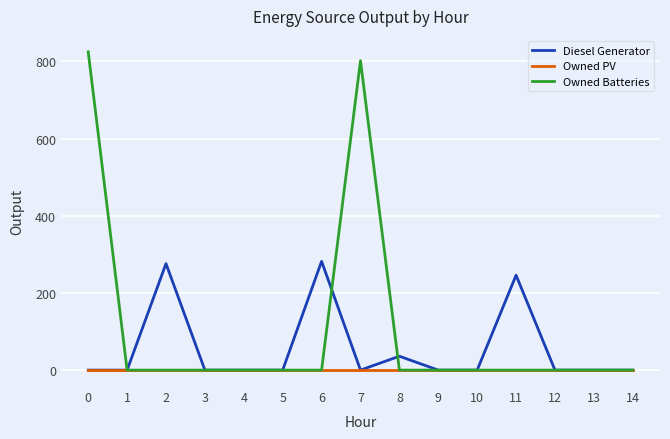

List the series in order of their peak value, highest first.

Owned Batteries, Diesel Generator, Owned PV